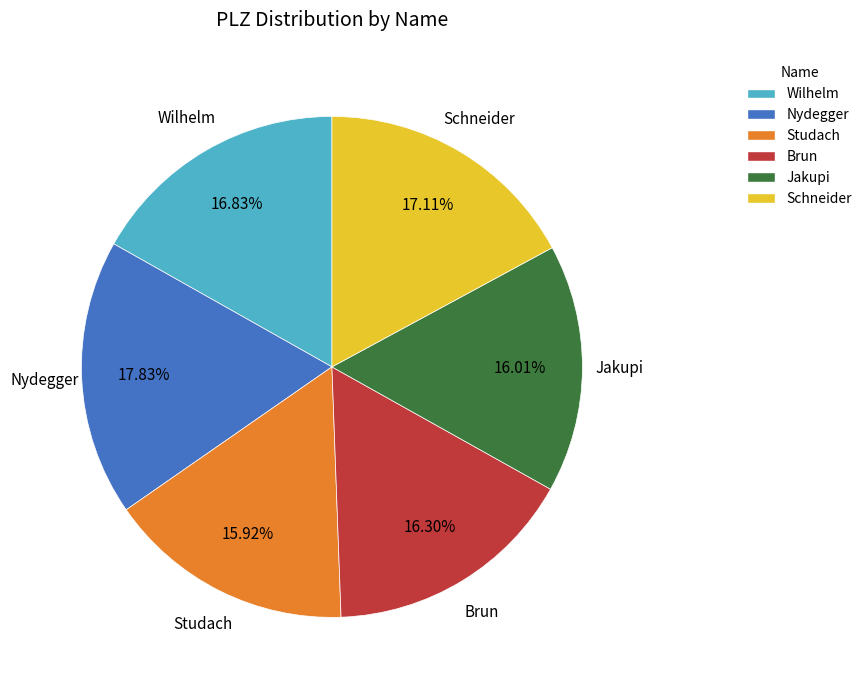

To the nearest percent, what is the combined percentage of Nydegger and Jakupi?

34%